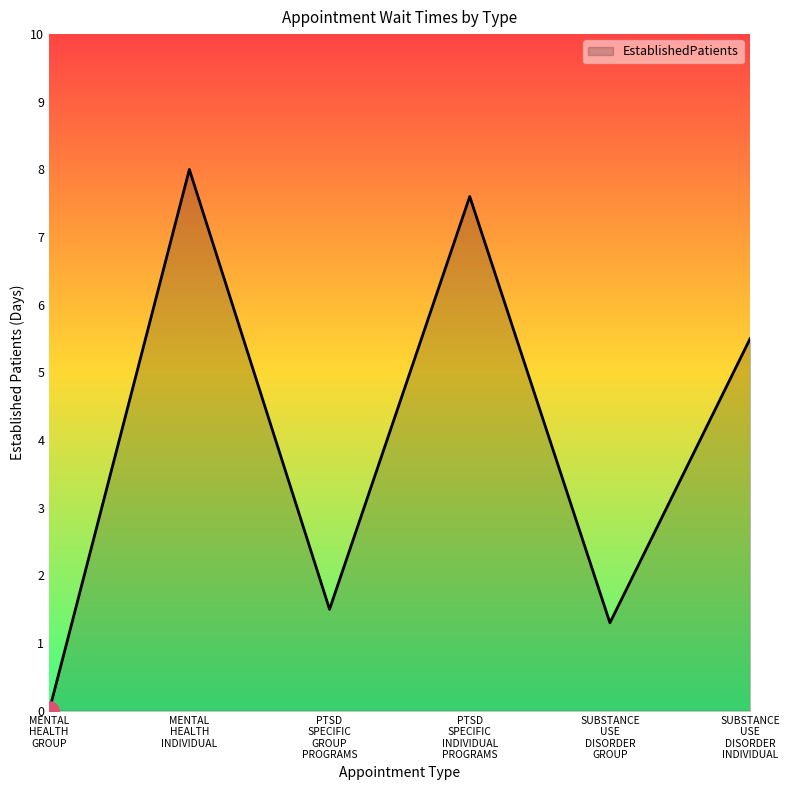

What is the difference between the second highest and second lowest values?

6.3